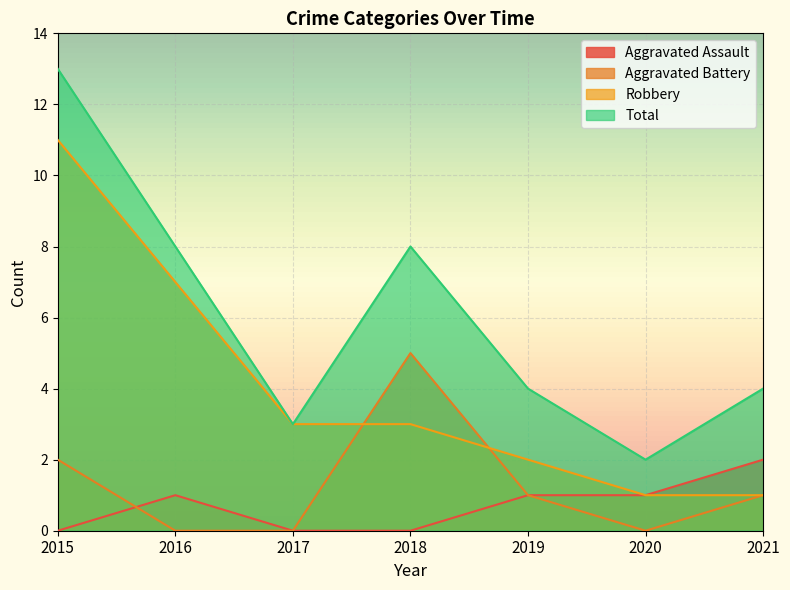

The value of Aggravated Battery at 2019 is 1. True or false?

True